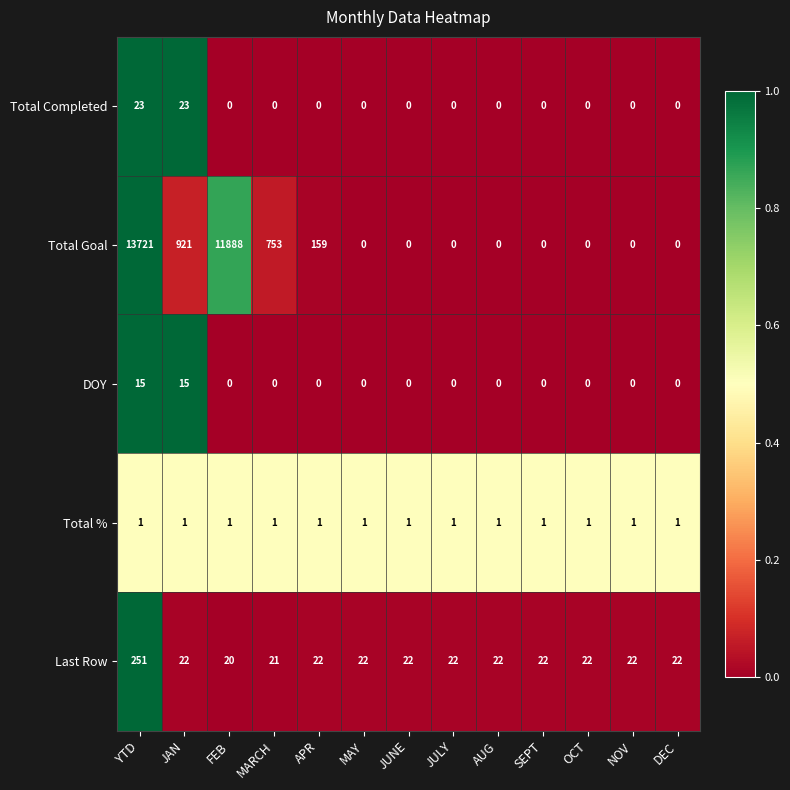

At how many categories does at least one series exceed 0?

13